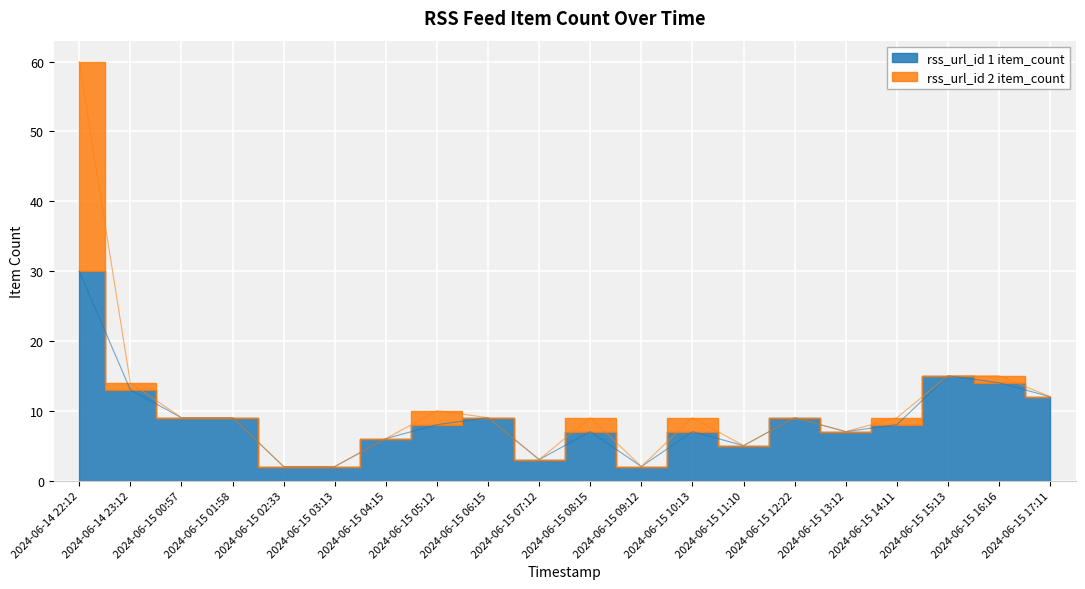

Does the chart display data point markers on the line(s)?

No